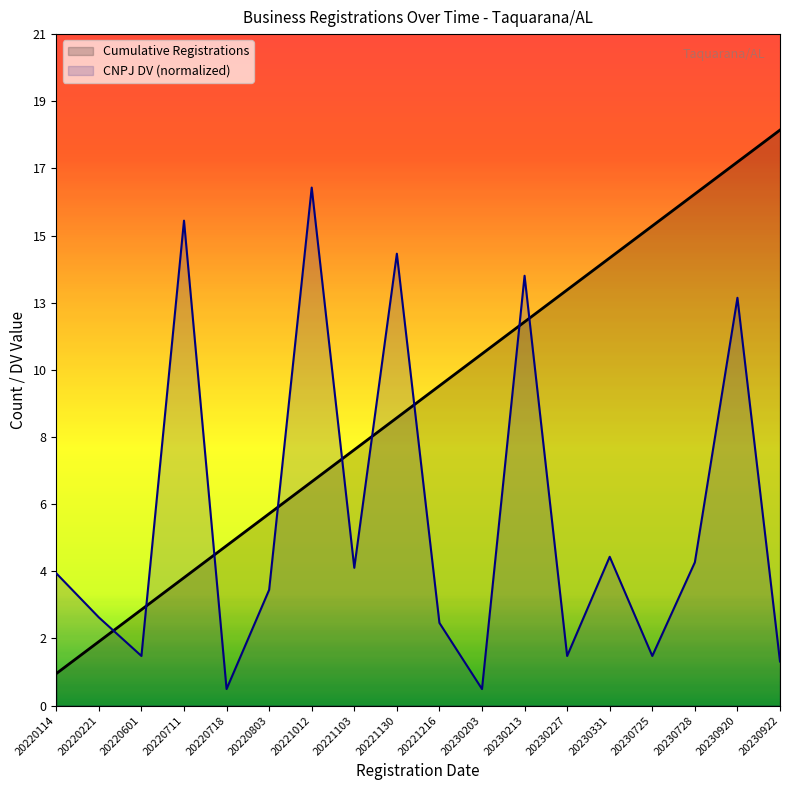

At which label does CNPJ DV reach its minimum?

20220718